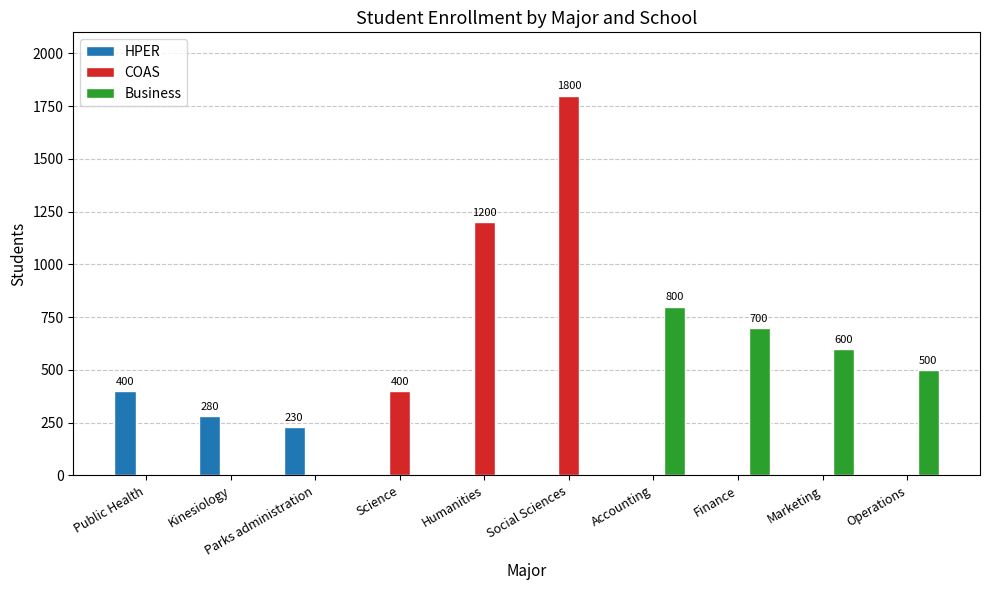

True or false: Business has a value of 0 at Social Sciences.

True